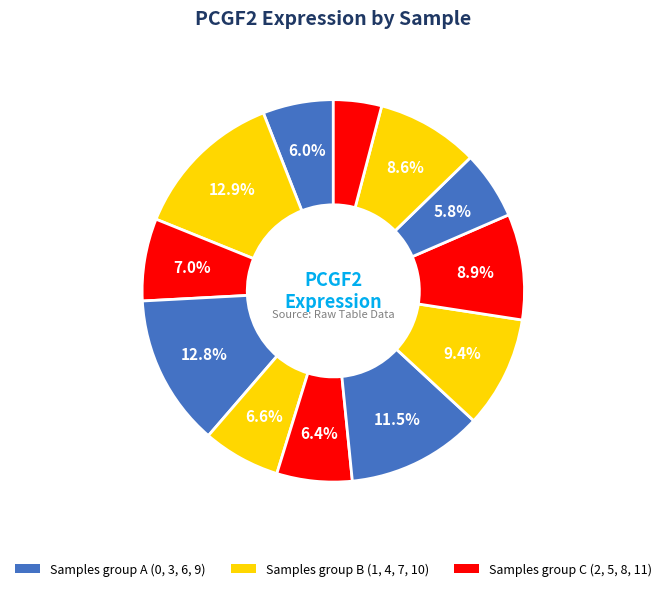

Count the number of slices in the pie.

12